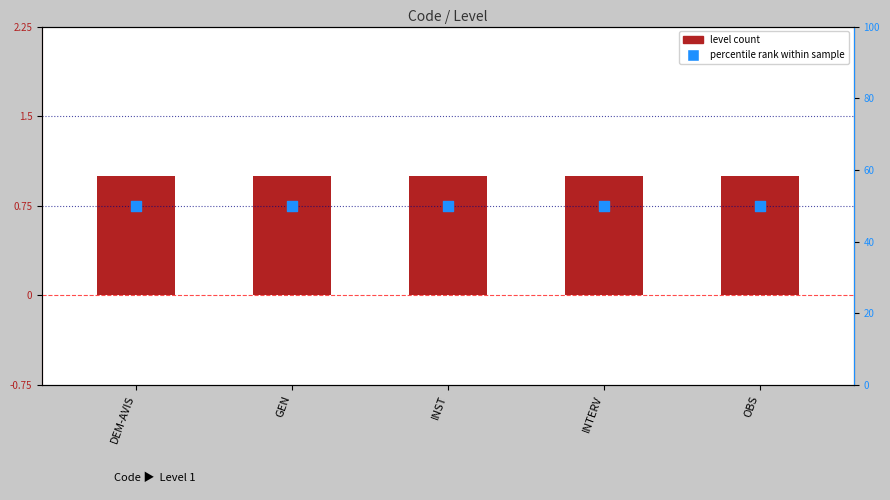

What is the total value across all series at DEM-AVIS?

51